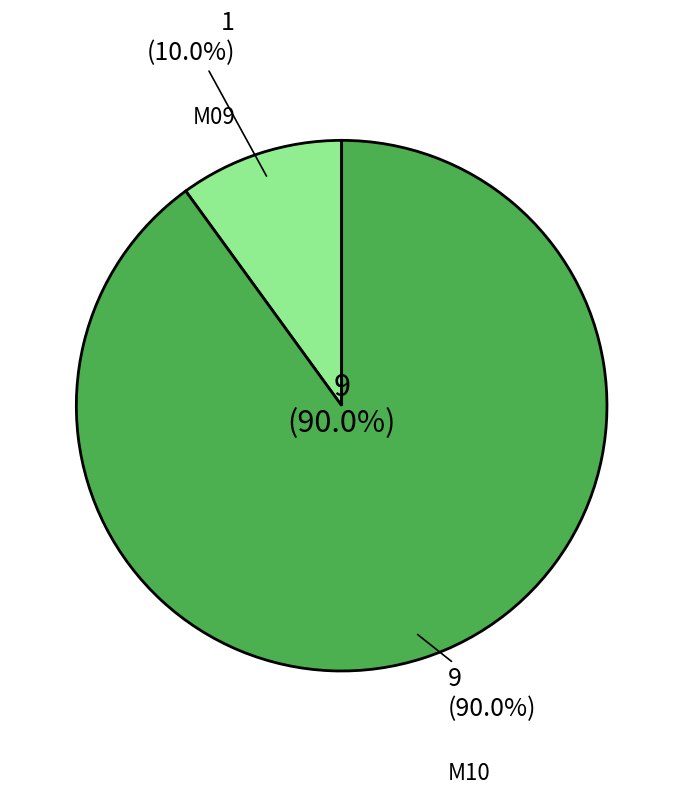

To the nearest percent, what is the difference between the M09 and M10 slice percentages?

80%